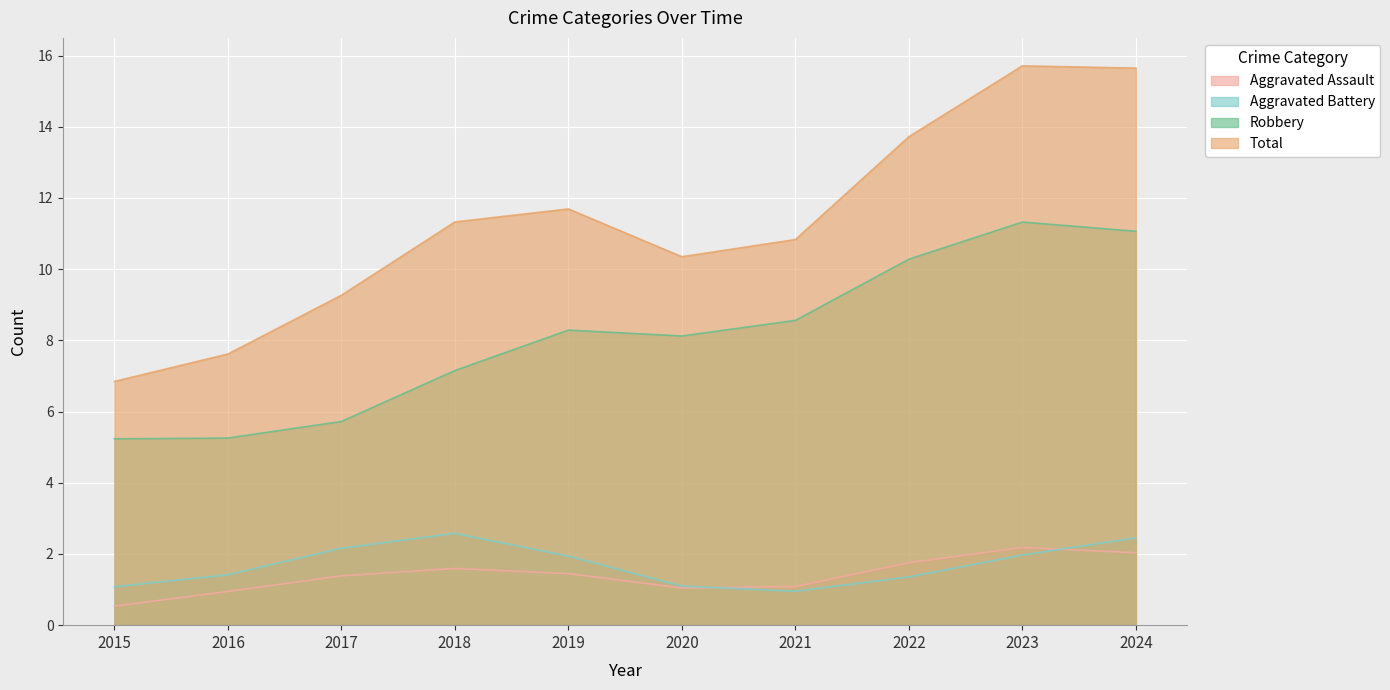

Which series has the widest spread of values?

Total